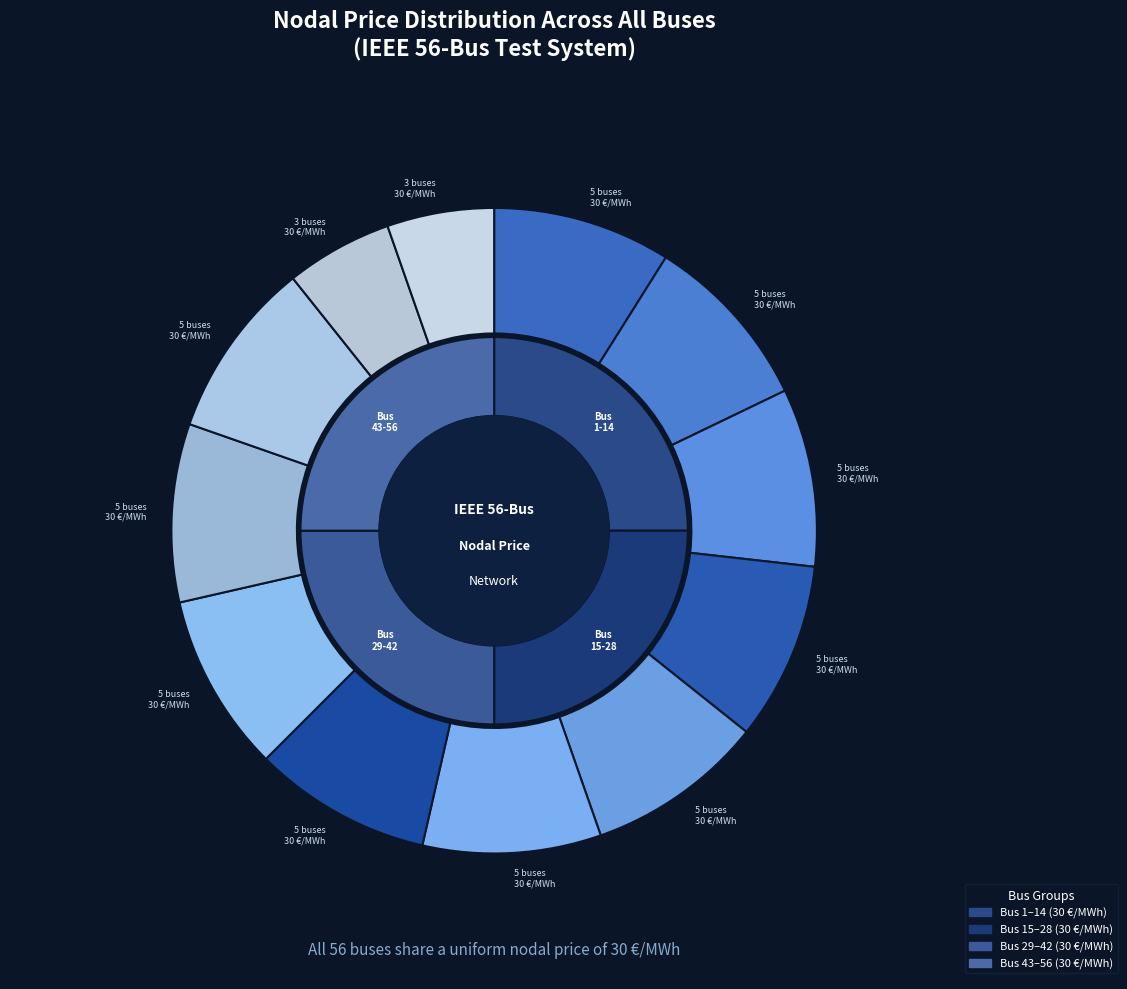

Is there a majority slice in this chart?

No